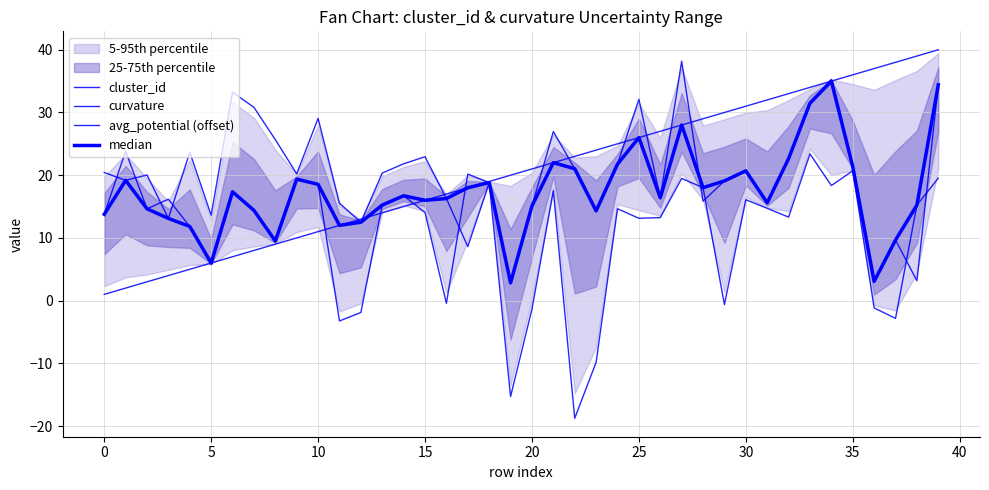

What is the sum of the curvature values at 39 and 17?

39.7